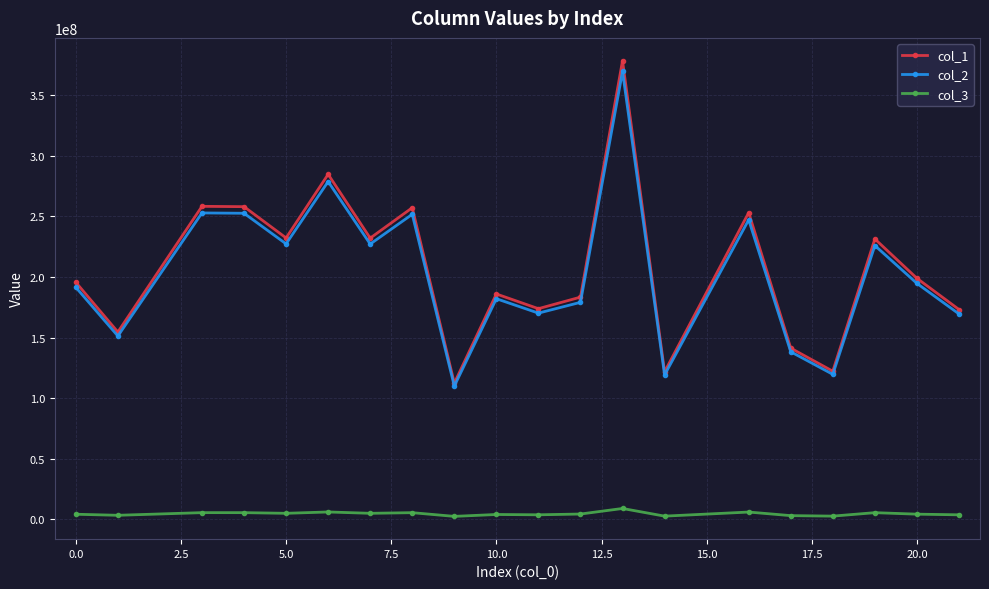

What is the lowest value of the col_2 series?

109911212.6